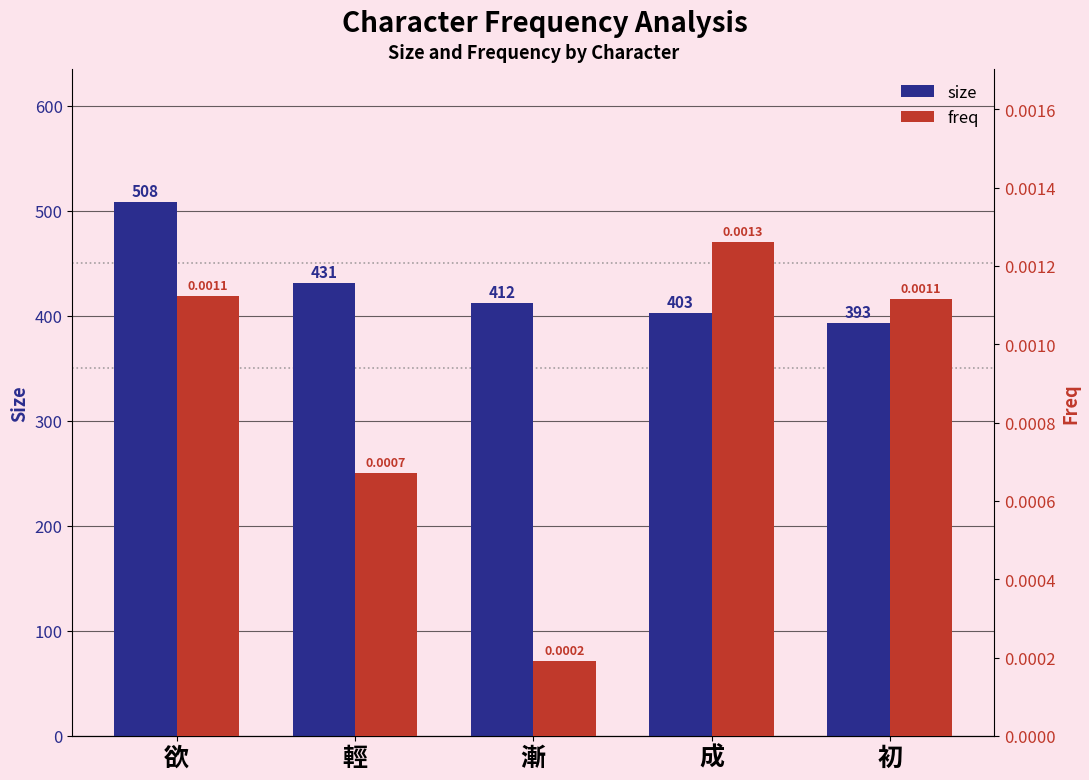

What is the label of the 1st bar from the left?

欲